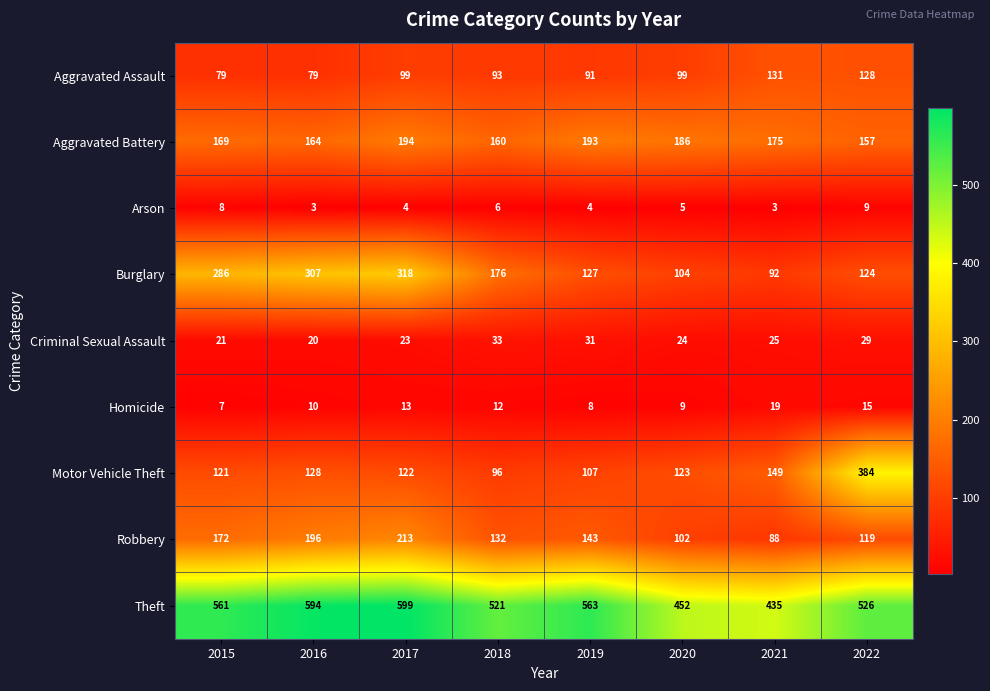

How many data points in Robbery are less than 143?

4